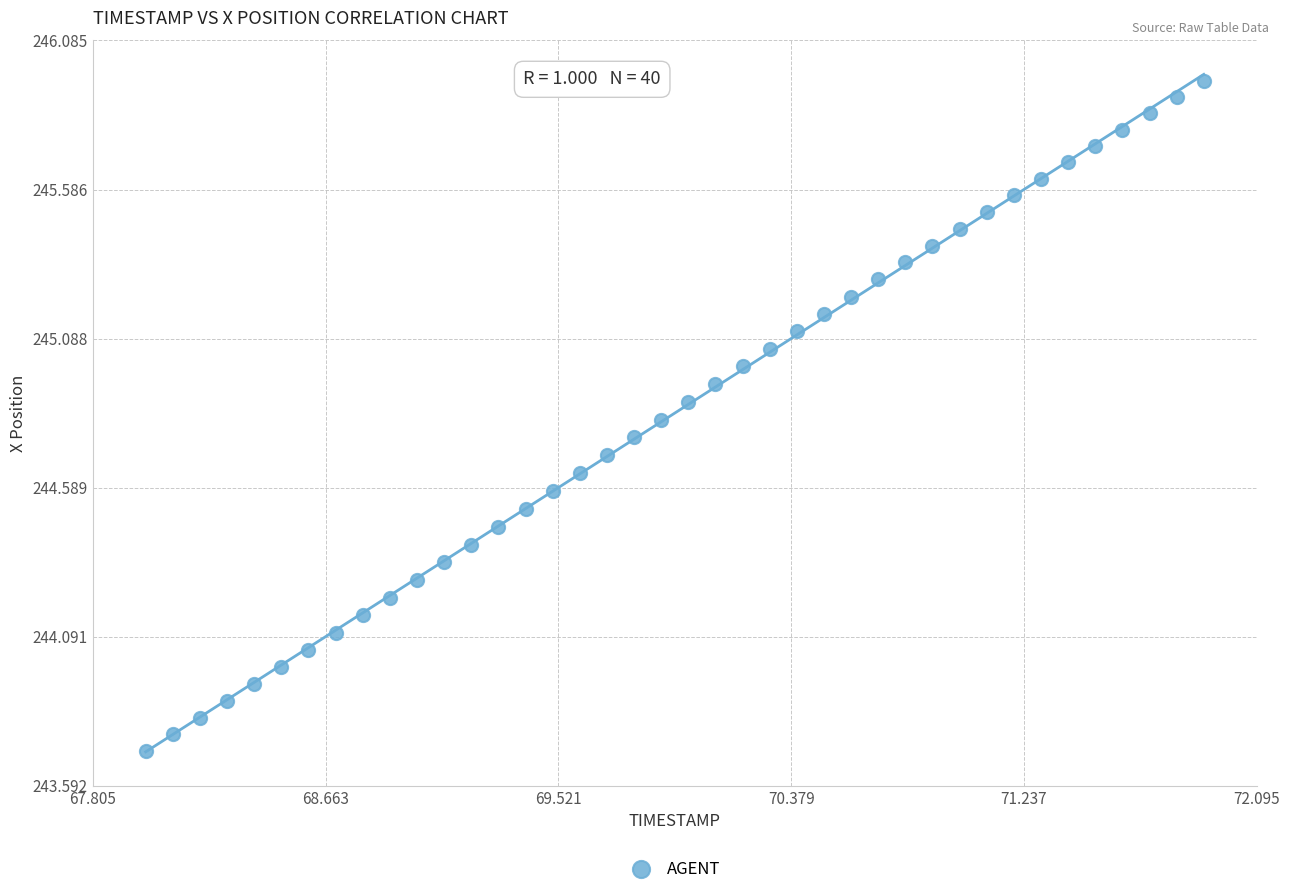

What is the range of Y values (max minus min)?

2.2